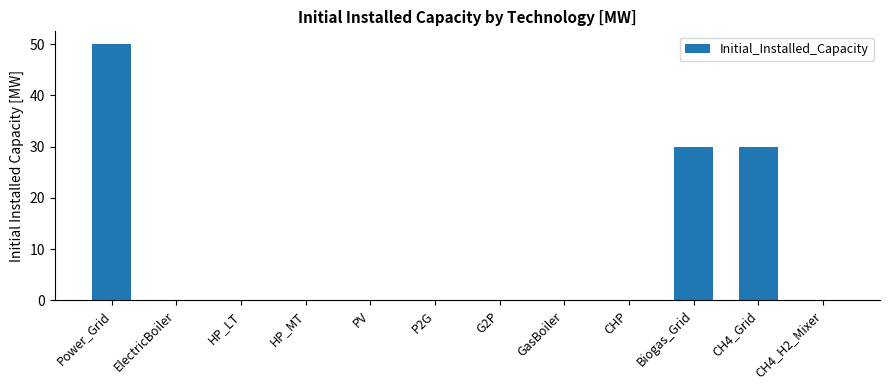

What is the maximum value shown in the chart?

50